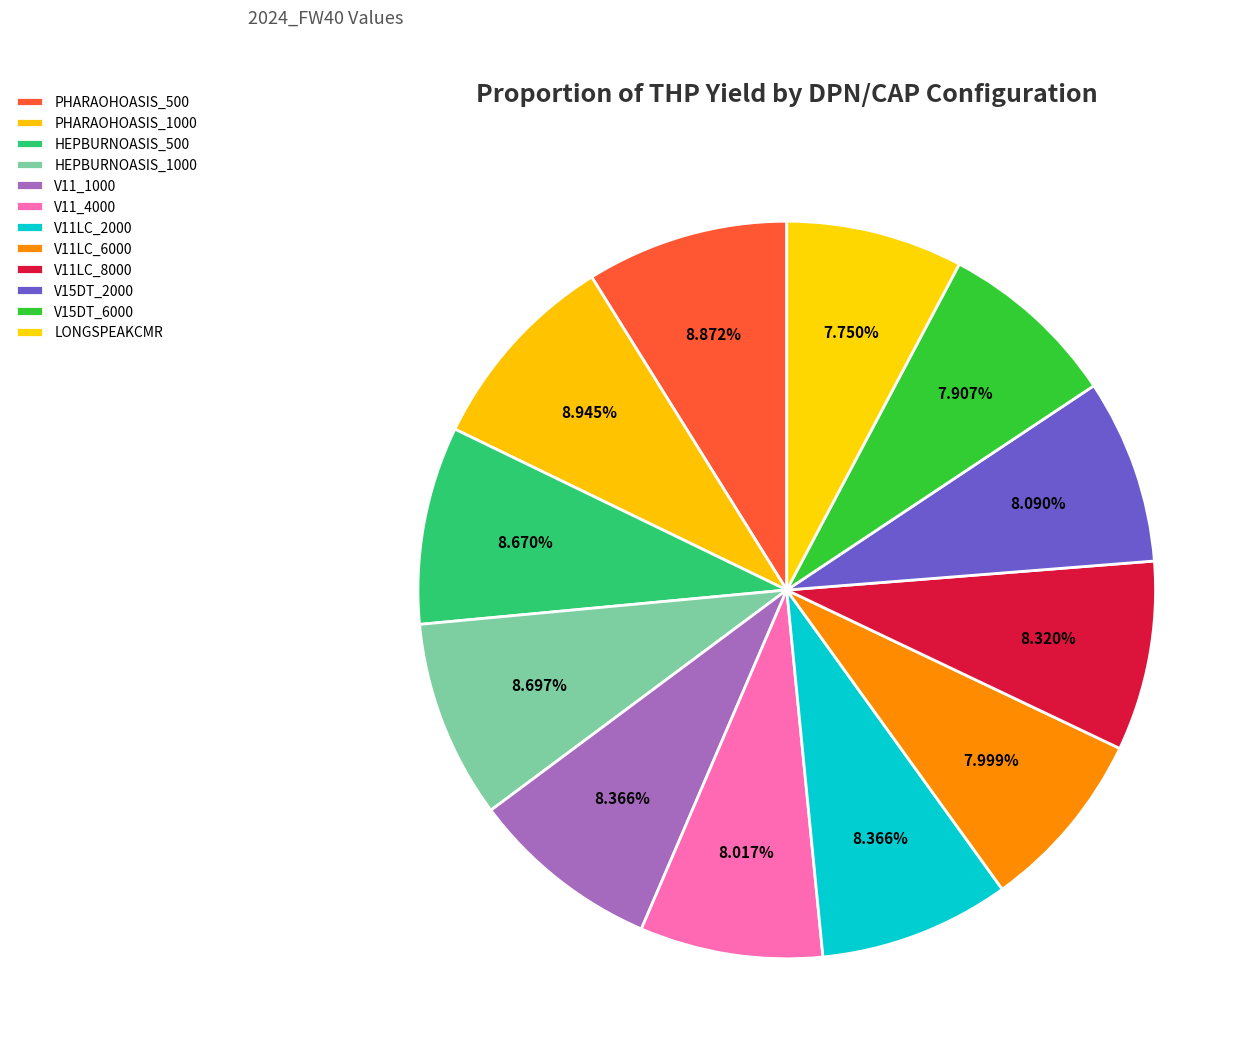

Which has a higher value, V11LC_8000 or V11_4000?

V11LC_8000